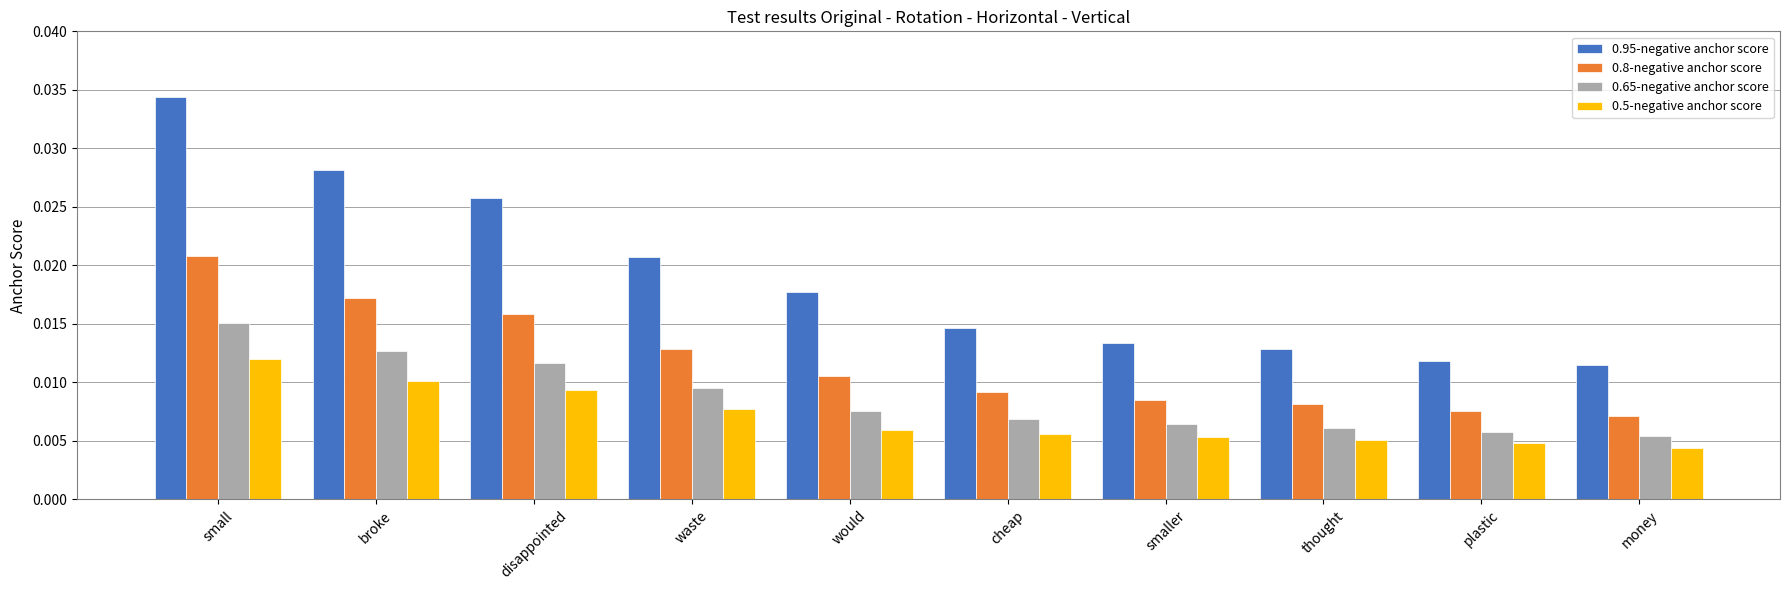

At how many categories does at least one series exceed 0?

10